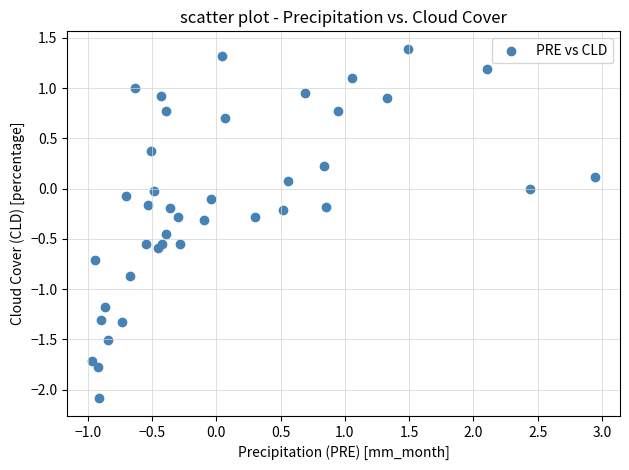

What is the range of X values (max minus min)?

3.9